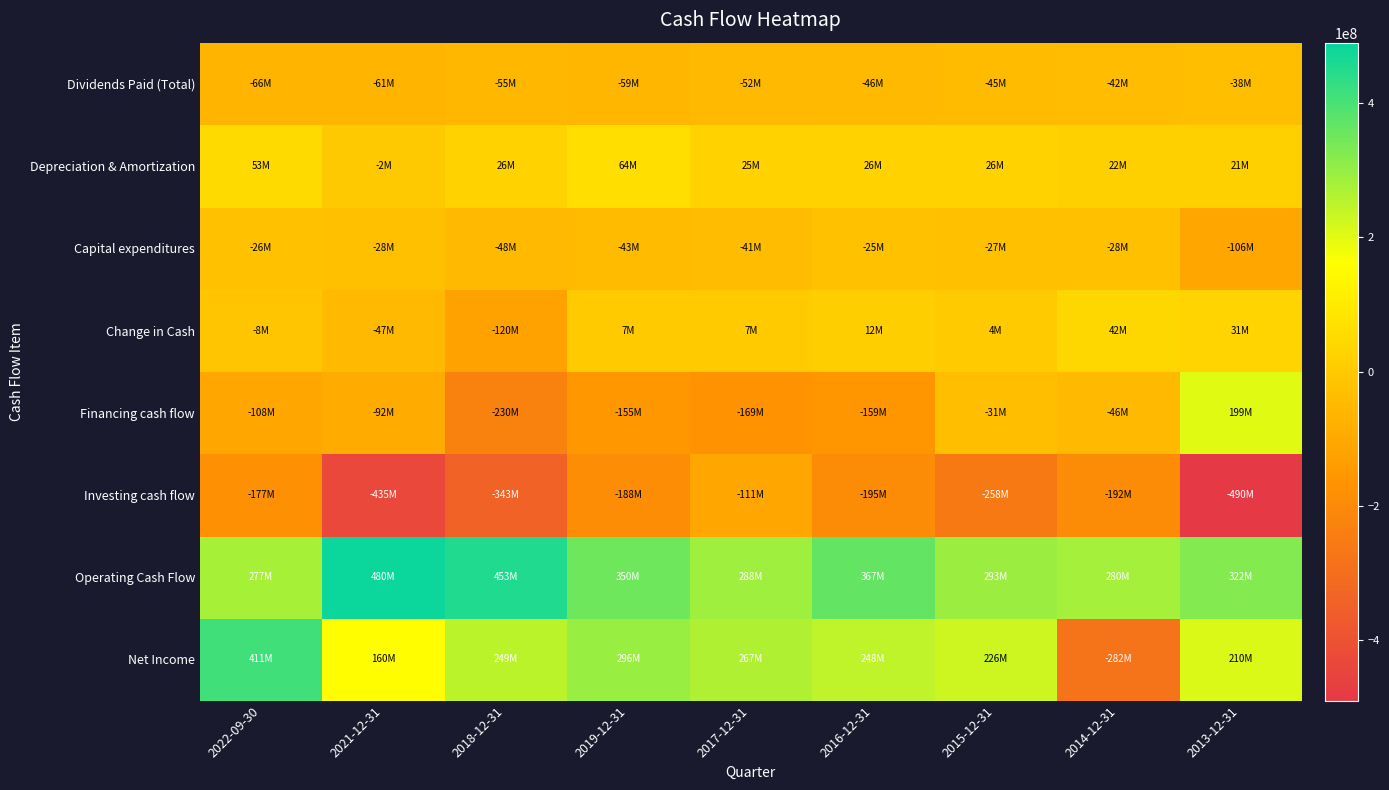

How many series are shown in this chart?

8